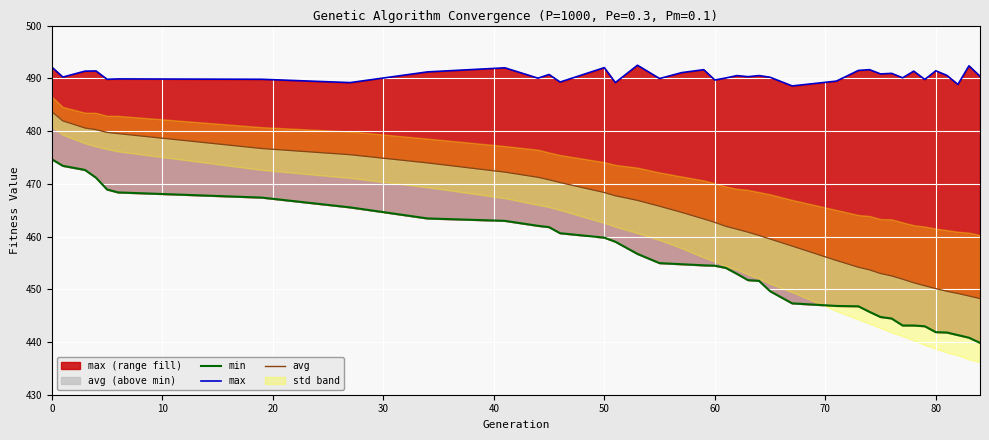

True or false: avg and max intersect in this chart.

False